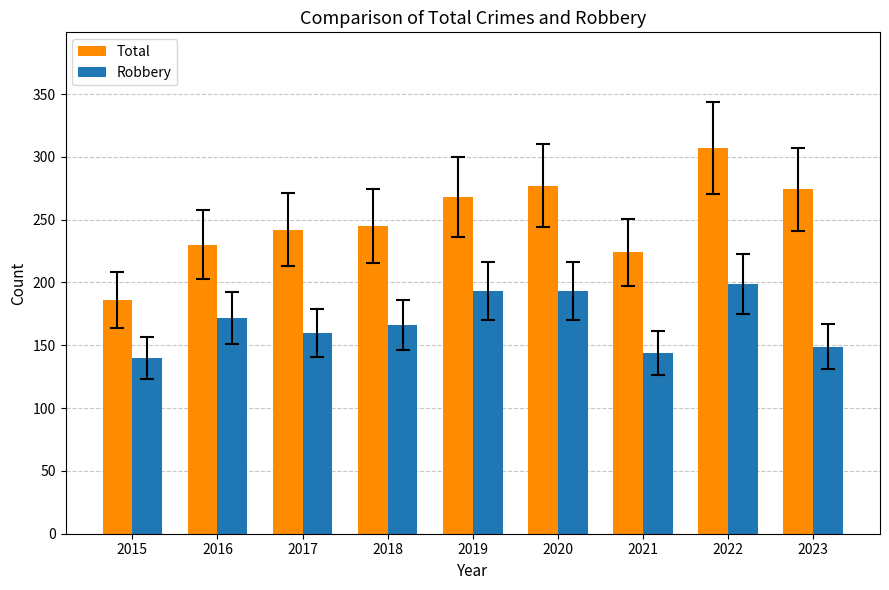

How many series are shown in this chart?

2